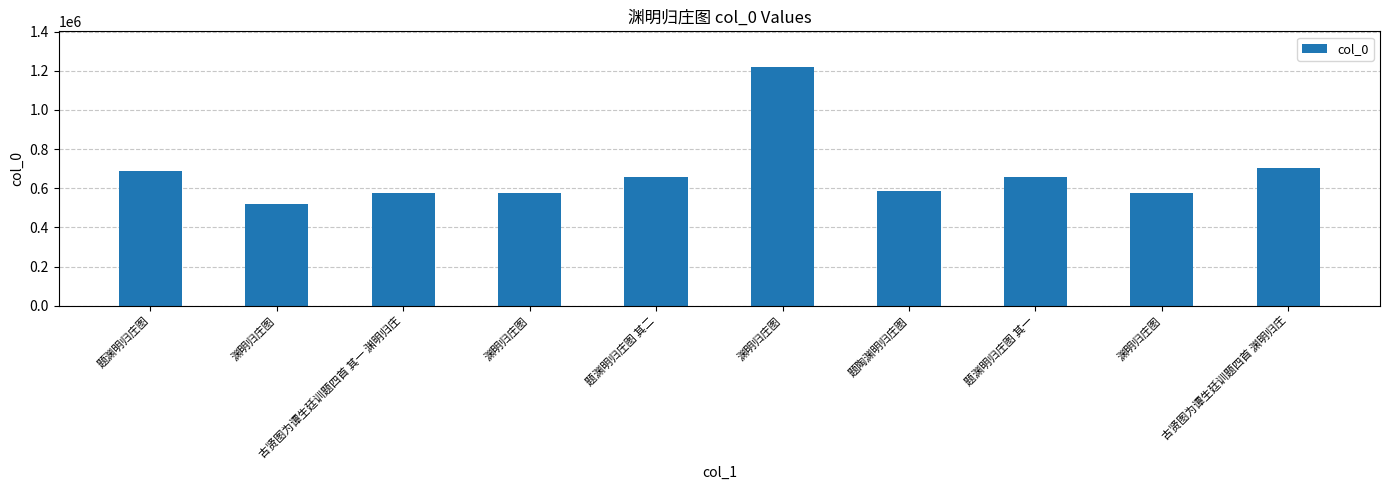

How many bars are there in total?

10